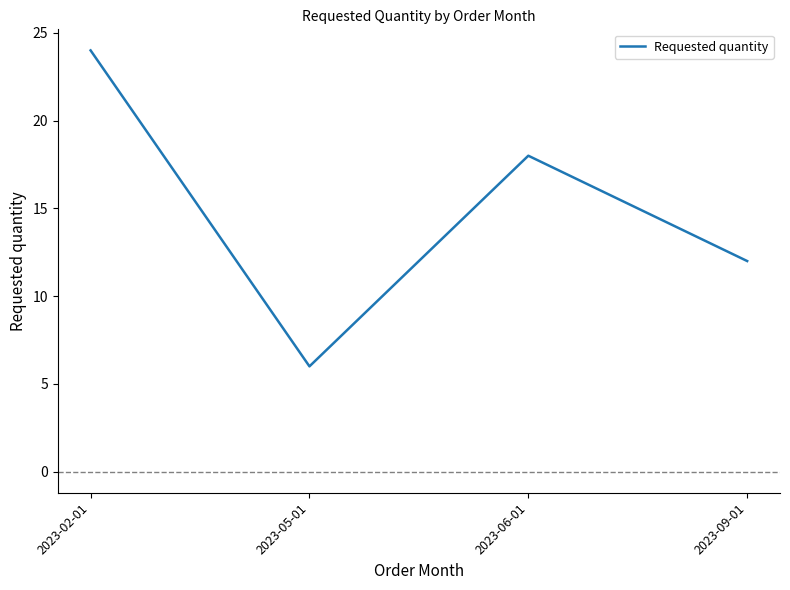

Reading left to right, list all the values displayed in this chart.

2023-02-01=24	2023-05-01=6	2023-06-01=18	2023-09-01=12